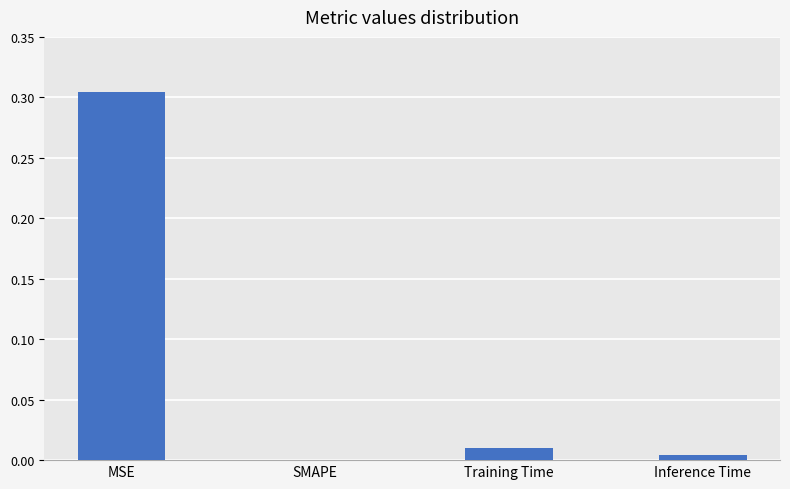

True or false: the data shows 0.5 at MSE.

False